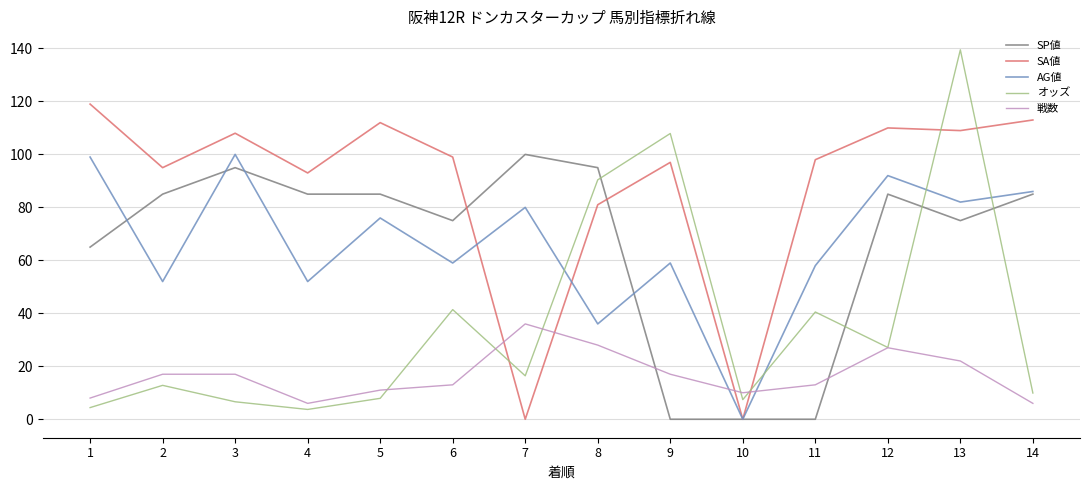

What is the highest value of the 戦数 series?

36.0